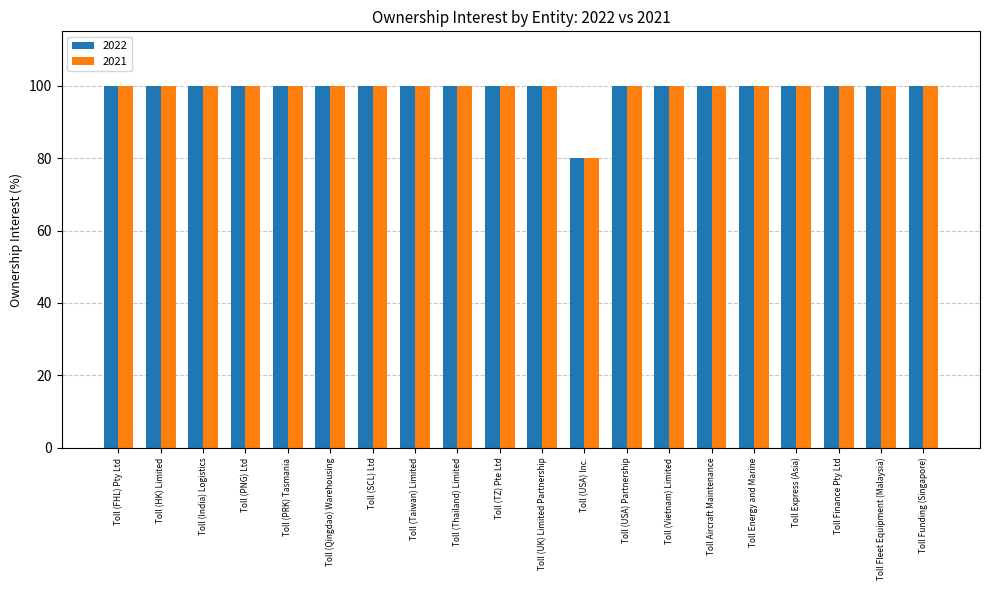

What is the minimum value for 2021?

80